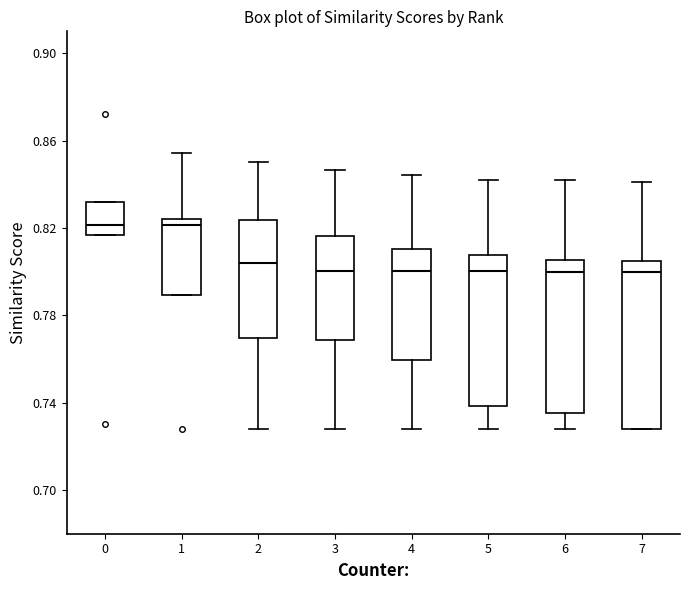

Where is the lower edge of the box at x = 0 on the y-axis? The values are not printed on the chart, so give them approximately, as read against the axis.

0.815